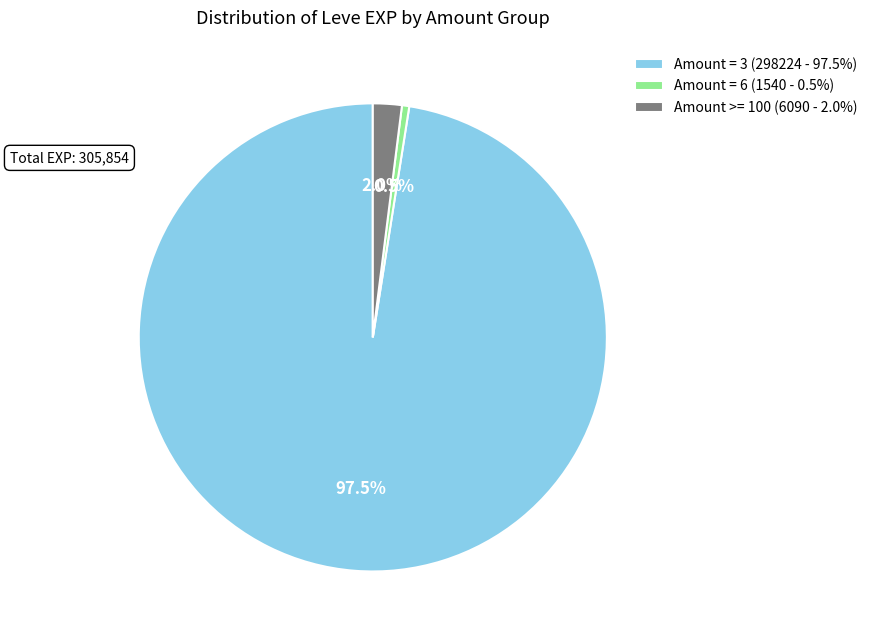

Rank the categories by value from highest to lowest.

Amount = 3 (298224 - 97.5%), Amount >= 100 (6090 - 2.0%), Amount = 6 (1540 - 0.5%)